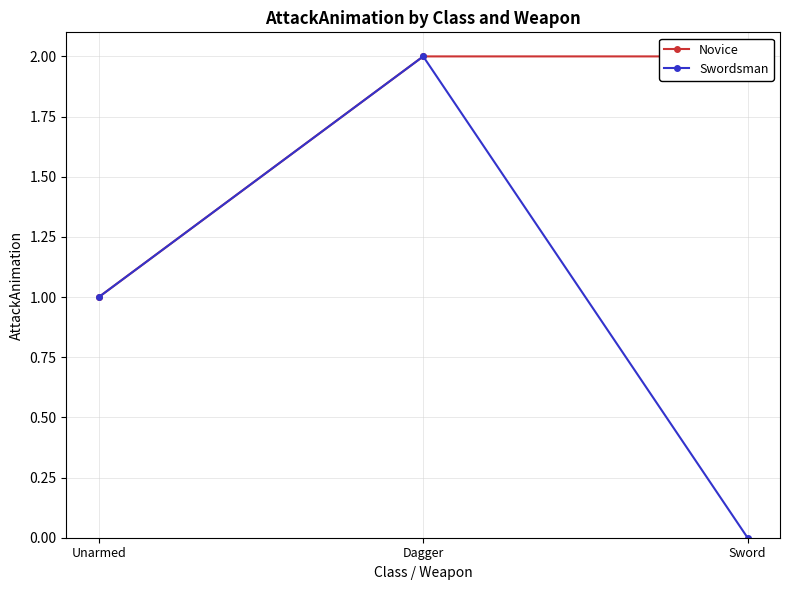

Rank the categories by Swordsman value from lowest to highest.

Sword, Unarmed, Dagger